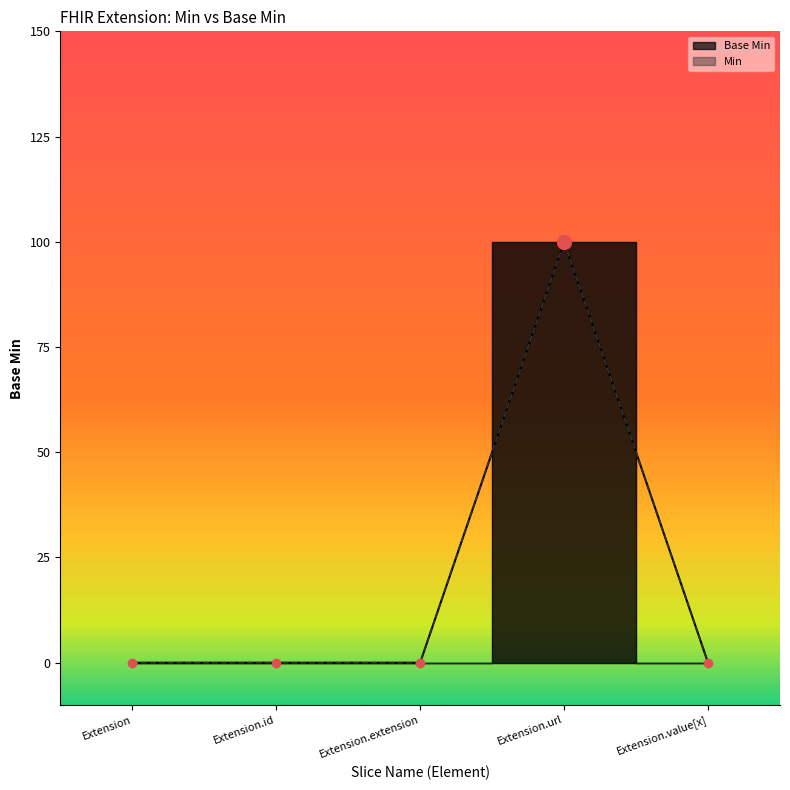

Does the chart display data point markers on the line(s)?

Yes